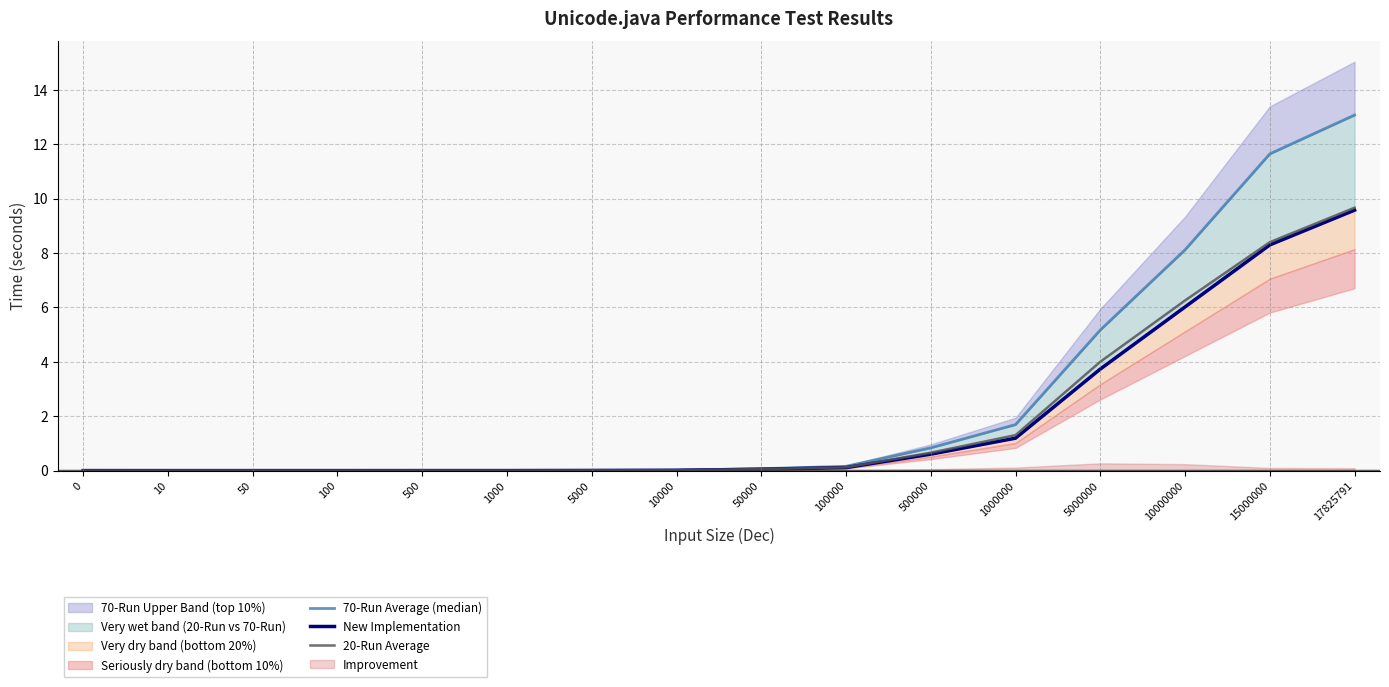

Reading left to right, extract all data points from this chart.

70-Run Average (median): 0=0.0	10=0.0	50=0.0	100=0.0	500=0.0	1000=0.0	5000=0.0	10000=0.0	50000=0.1	100000=0.2	500000=0.8	1000000=1.7	5000000=5.2	10000000=8.1	15000000=11.6	17825791=13.1
New Implementation: 0=0.0	10=0.0	50=0.0	100=0.0	500=0.0	1000=0.0	5000=0.0	10000=0.0	50000=0.1	100000=0.1	500000=0.6	1000000=1.2	5000000=3.7	10000000=6.0	15000000=8.3	17825791=9.6
20-Run Average: 0=0.0	10=0.0	50=0.0	100=0.0	500=0.0	1000=0.0	5000=0.0	10000=0.0	50000=0.1	100000=0.1	500000=0.7	1000000=1.3	5000000=4.0	10000000=6.3	15000000=8.4	17825791=9.7